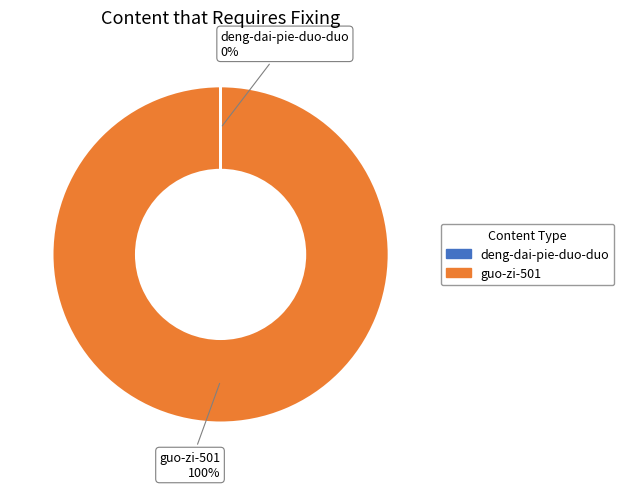

Which category has the biggest portion of the pie?

guo-zi-501